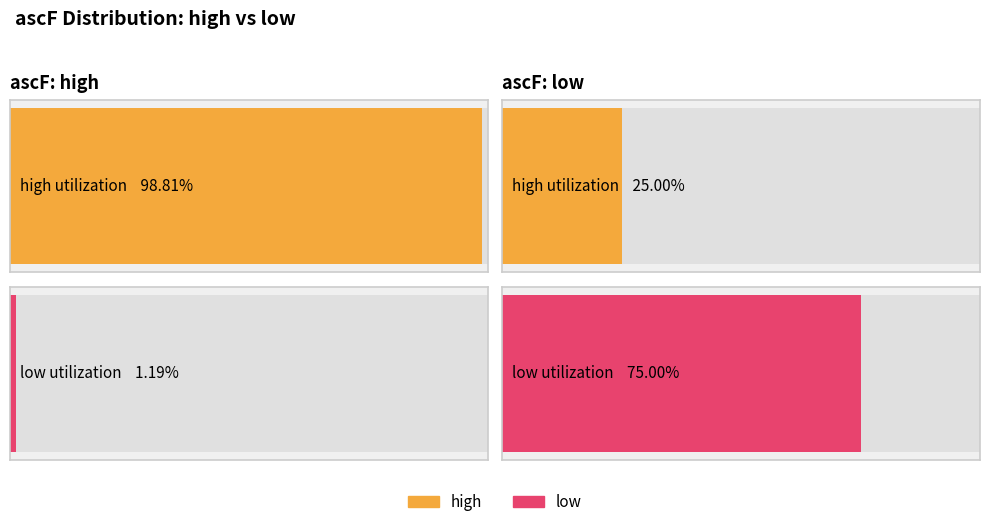

Reading left to right, transcribe all the data shown in this chart.

high: 1.0	0.0
low: 0.2	0.8